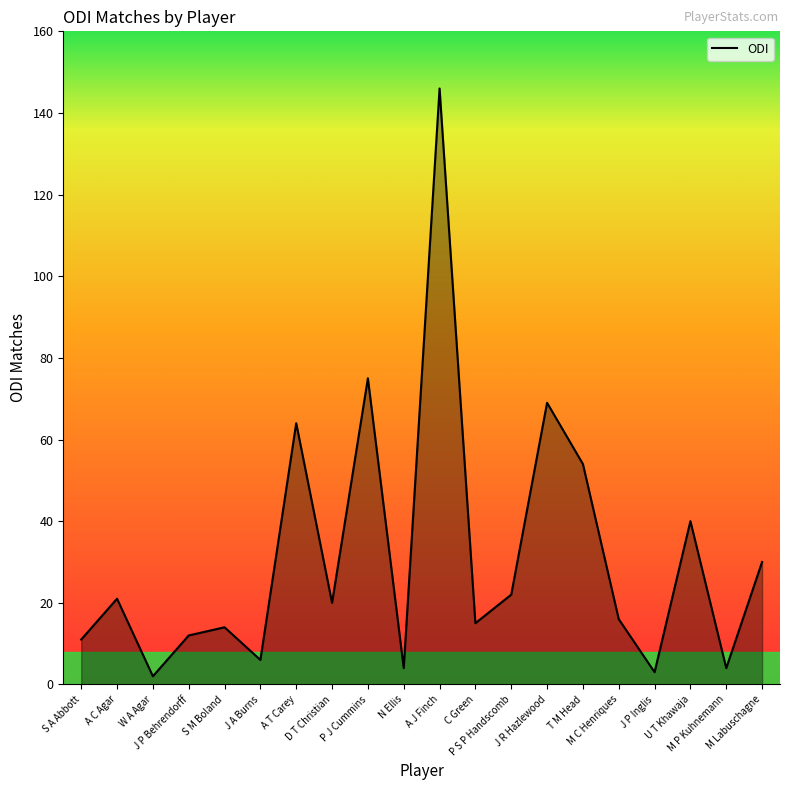

How many distinct data groups are displayed?

1